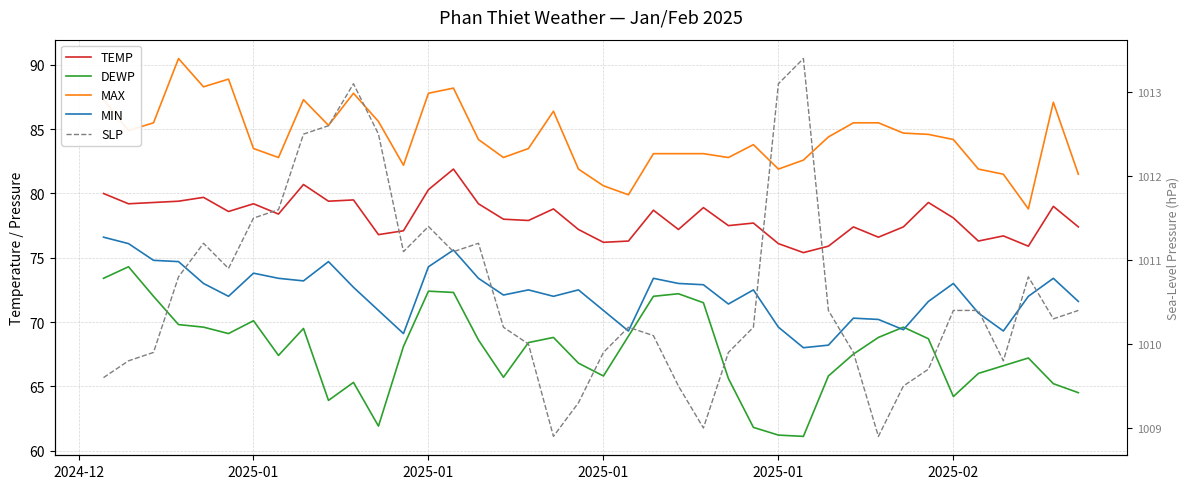

How many lines are shown in the chart?

5